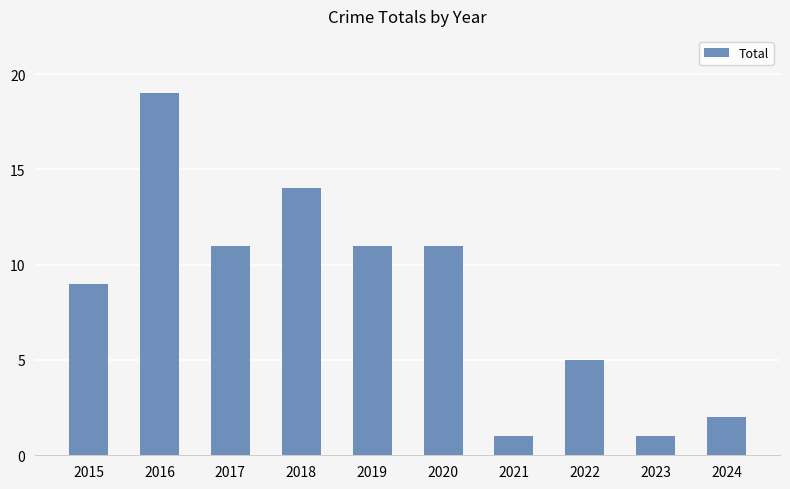

Does the chart contain stacked bars?

No